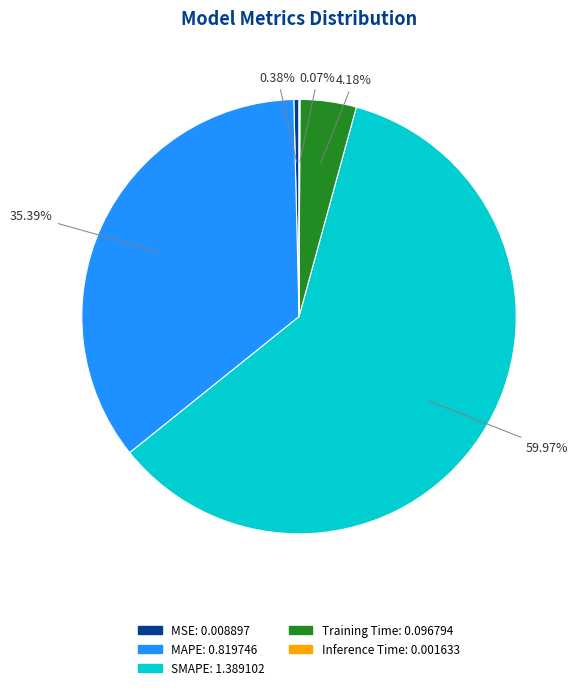

Do MSE and SMAPE together represent more than half of the pie?

Yes